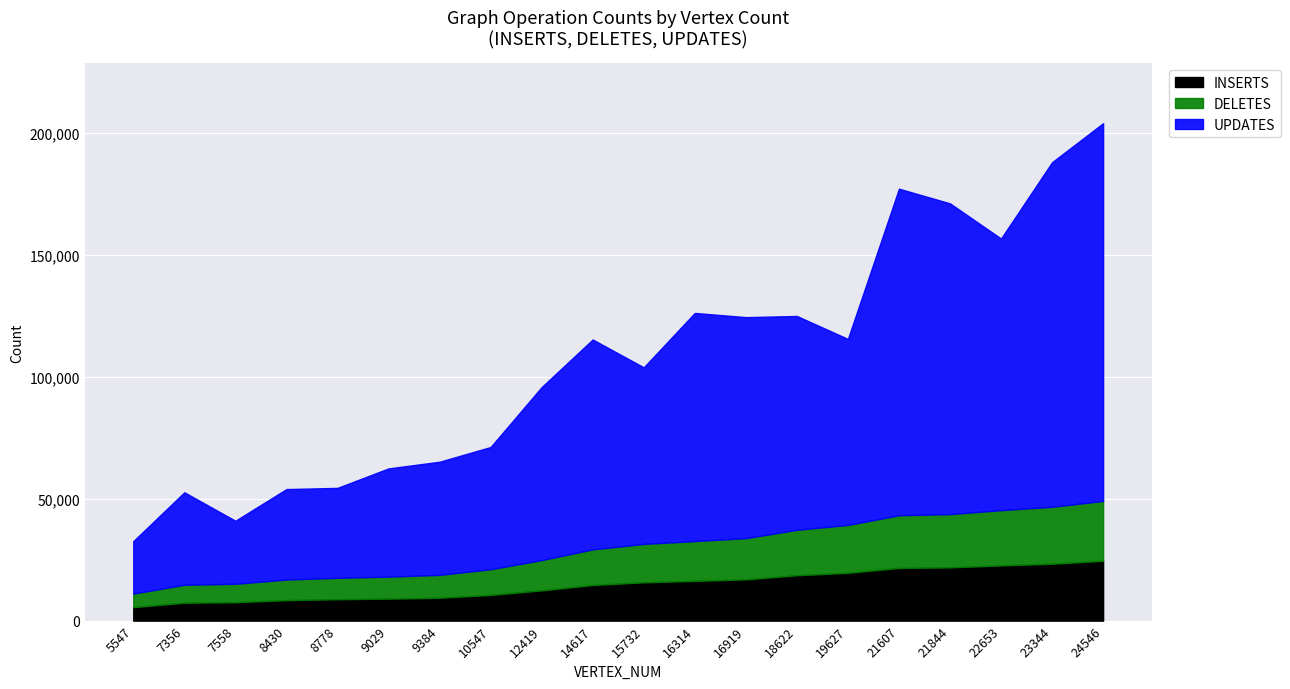

What is the sum of the DELETES values at 22653 and 14617?

37270